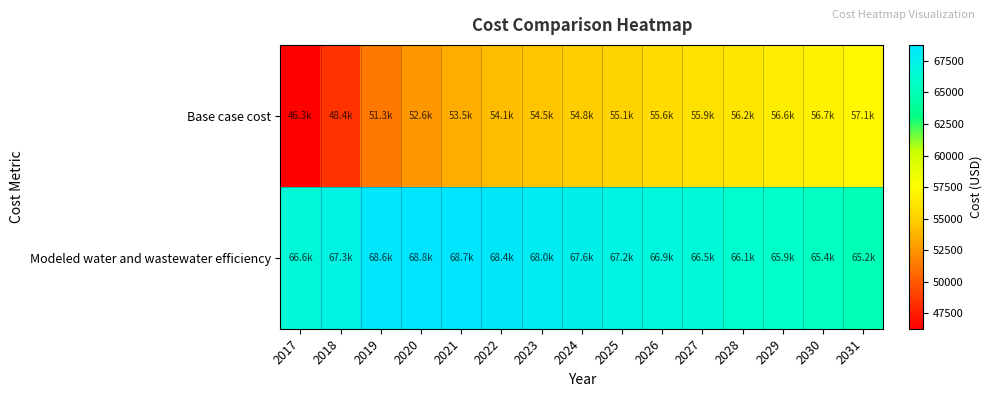

Between 2027 and 2026, which is larger?

2027